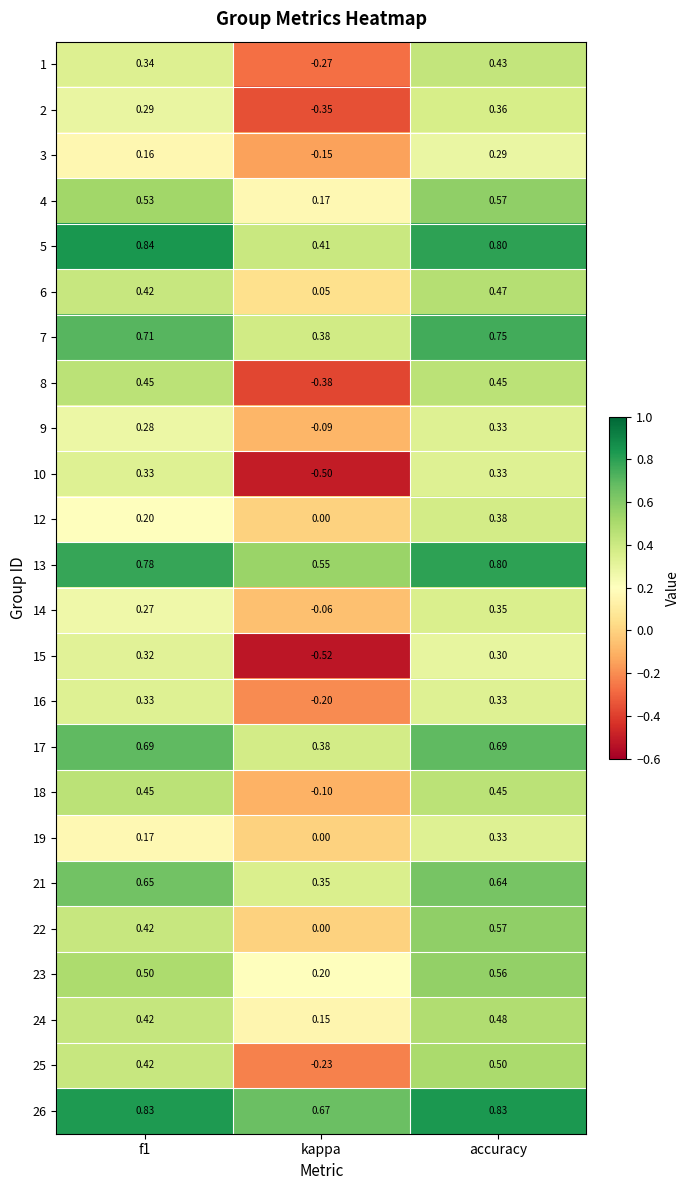

Where is 17 nearest to the value 0?

kappa